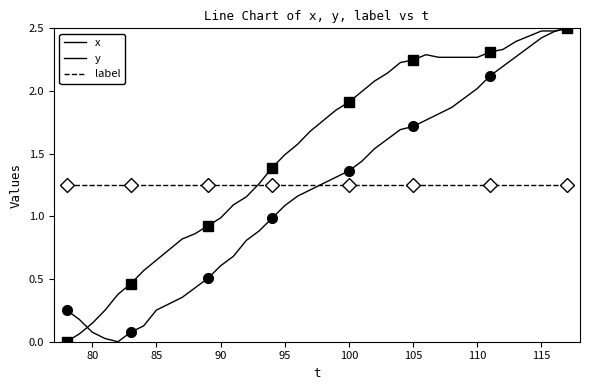

What are all the series names shown in the legend?

x, y, label